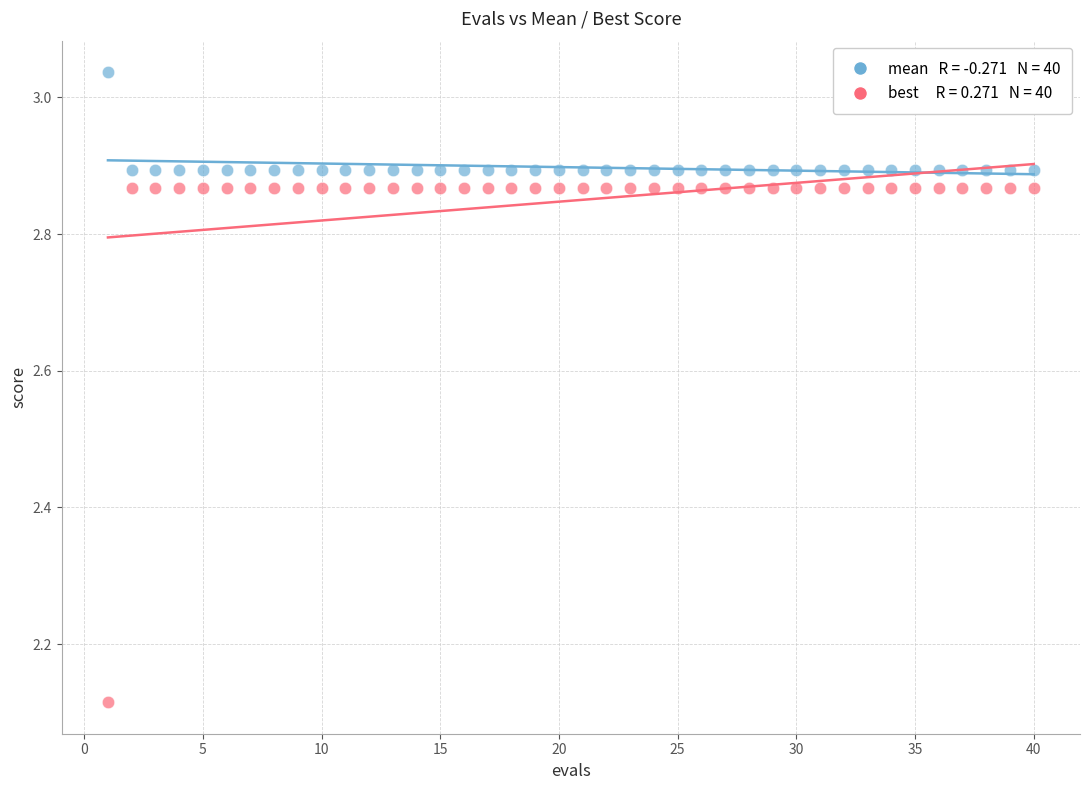

Across all data points, what is the range of Y values (max minus min)?

0.9